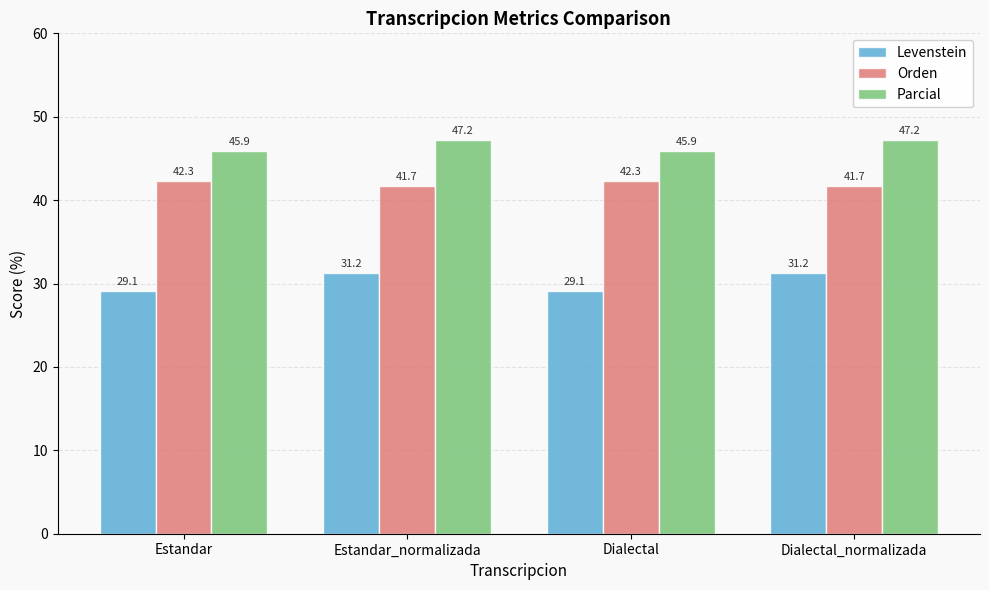

Which series has the largest total across all categories?

Parcial